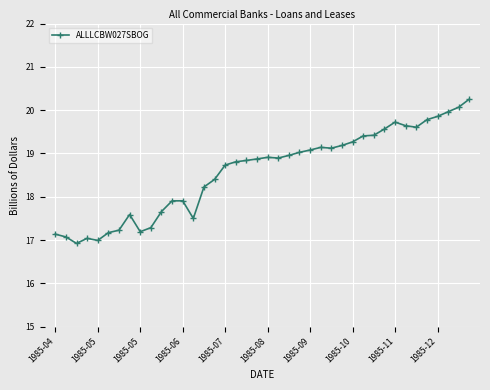

What is the value of the 40th point from the left?

20.3